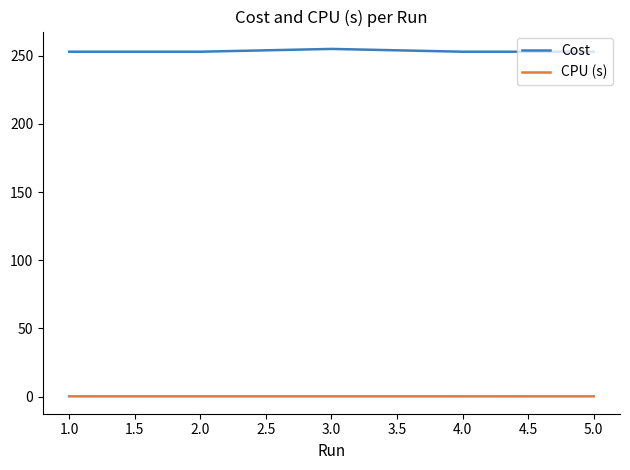

What is the minimum value shown in the chart?

0.1